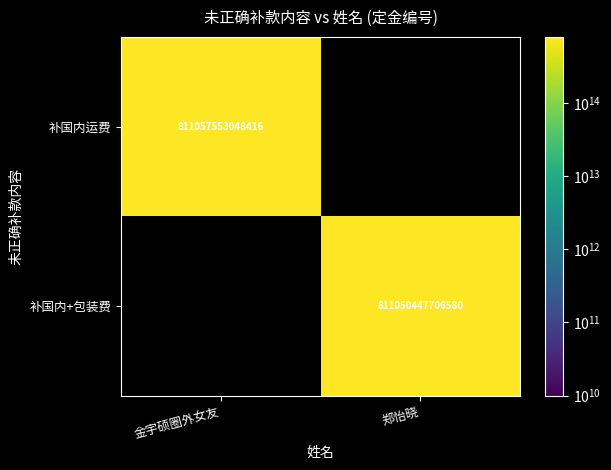

True or false: 补国内+包装费 has a value of 1135053808282726 at 郑怡晓.

False